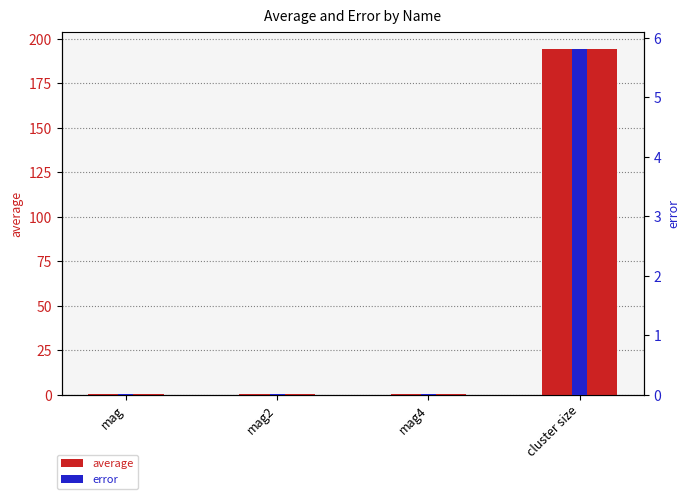

What are all the series names shown in the legend?

average, error